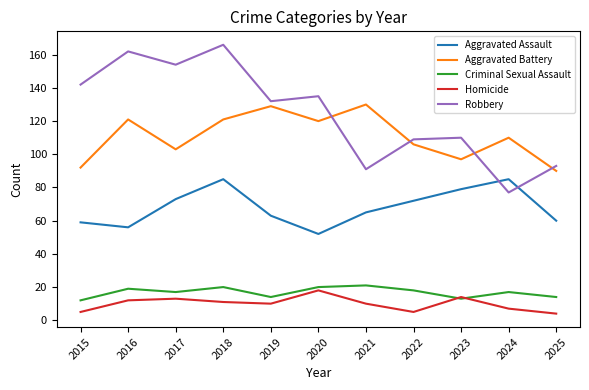

Which series has the widest spread of values?

Robbery